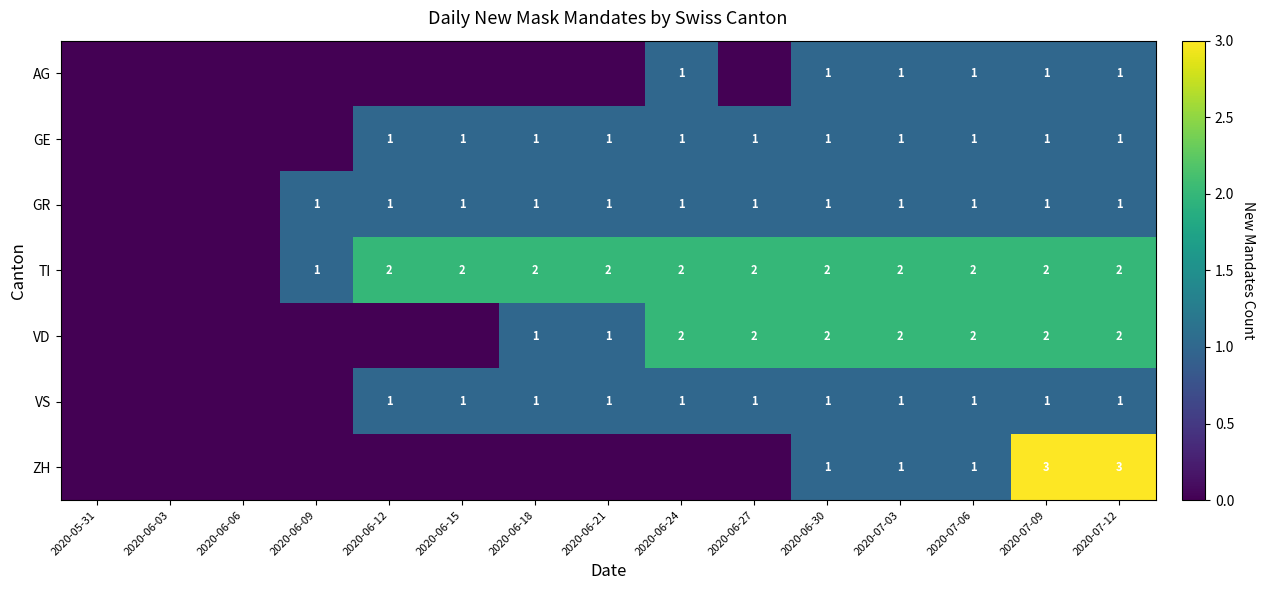

At how many categories does at least one series exceed 2?

2